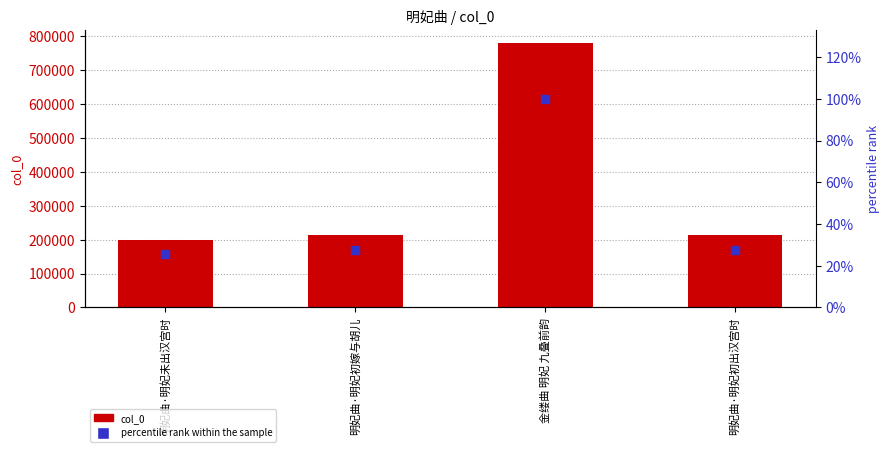

Is the value of percentile rank within the sample at 明妃曲·明妃初嫁与胡儿 greater than the value of col_0 at 明妃曲·明妃未出汉宫时?

No